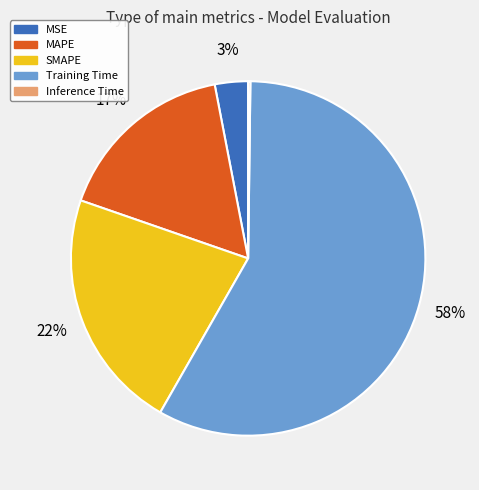

Combined, do Training Time and MSE account for over 50%?

Yes